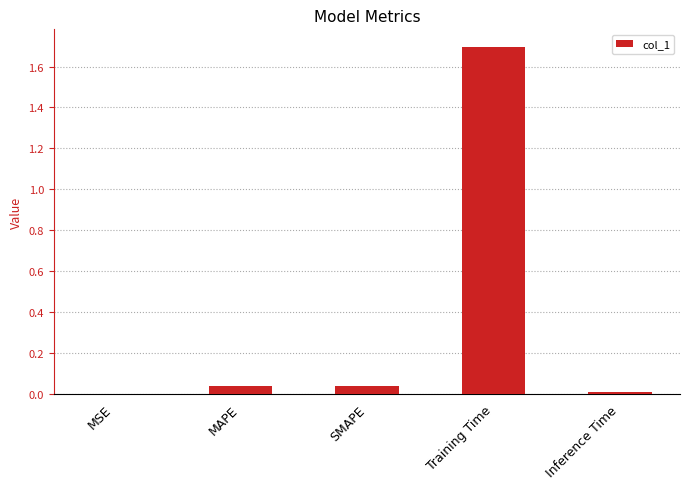

What is the sum of all values?

1.8